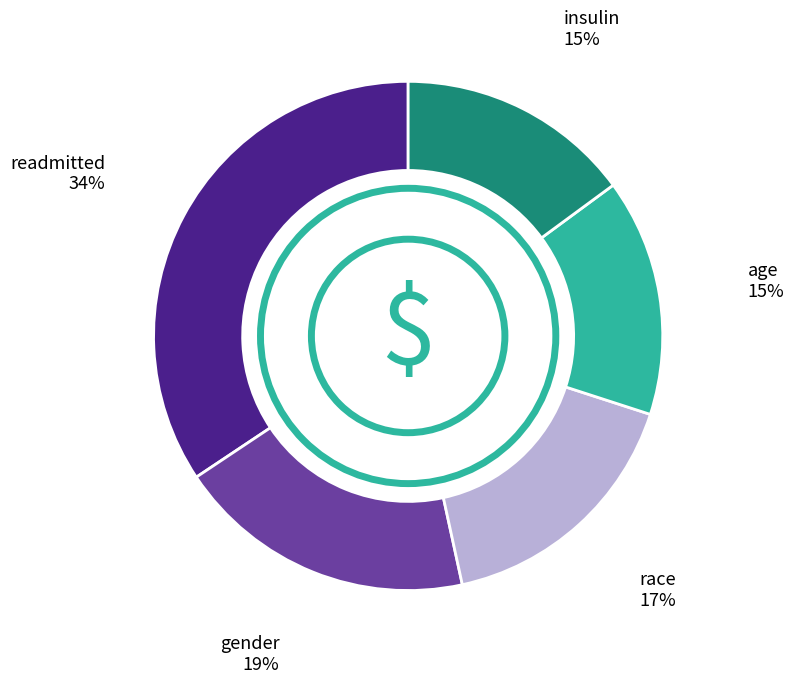

To the nearest percent, what is the combined percentage of age and readmitted?

49%